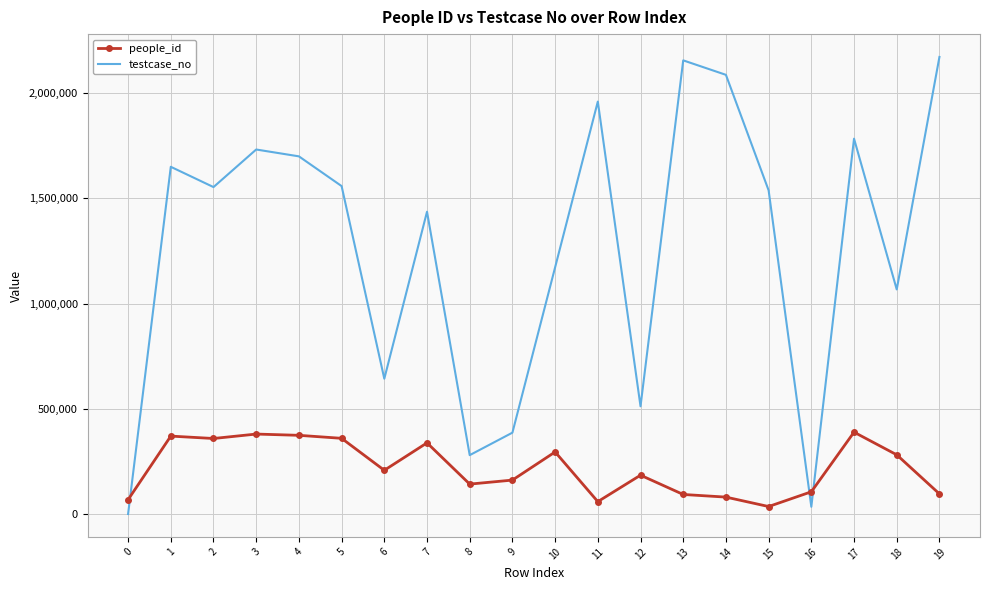

Where does the testcase_no series first go above 1553318?

1